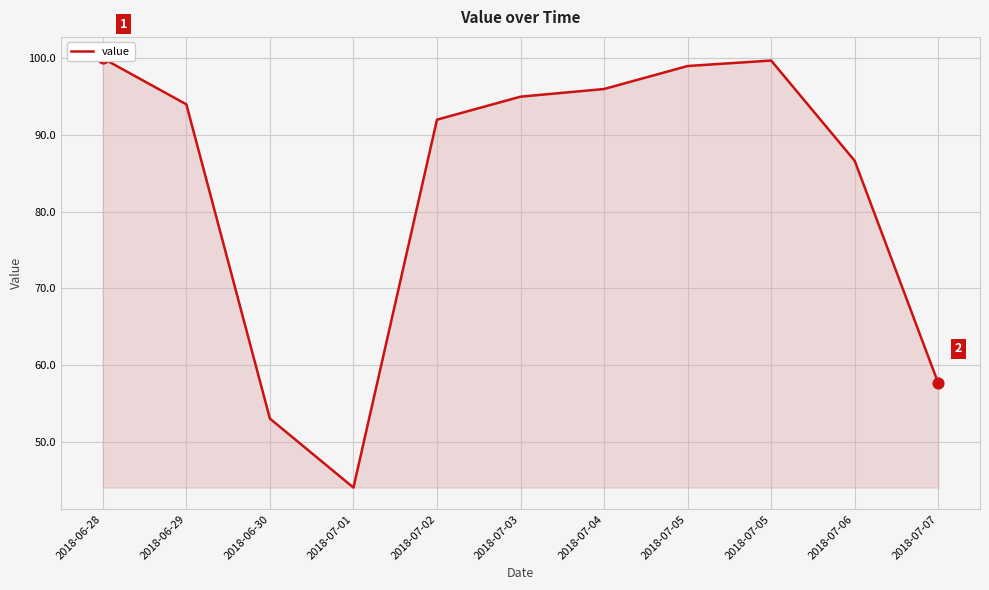

What is the change in value from 2018-06-29 to 2018-07-06?

-7.4